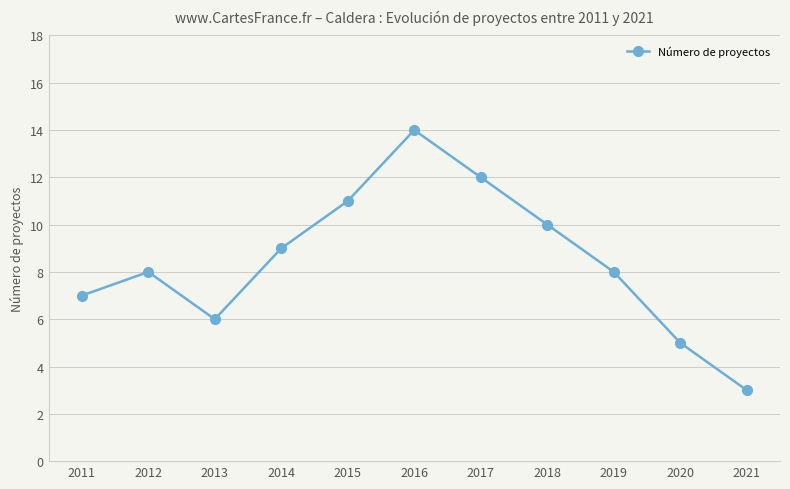

True or false: the data shows 17 at 2017.

False